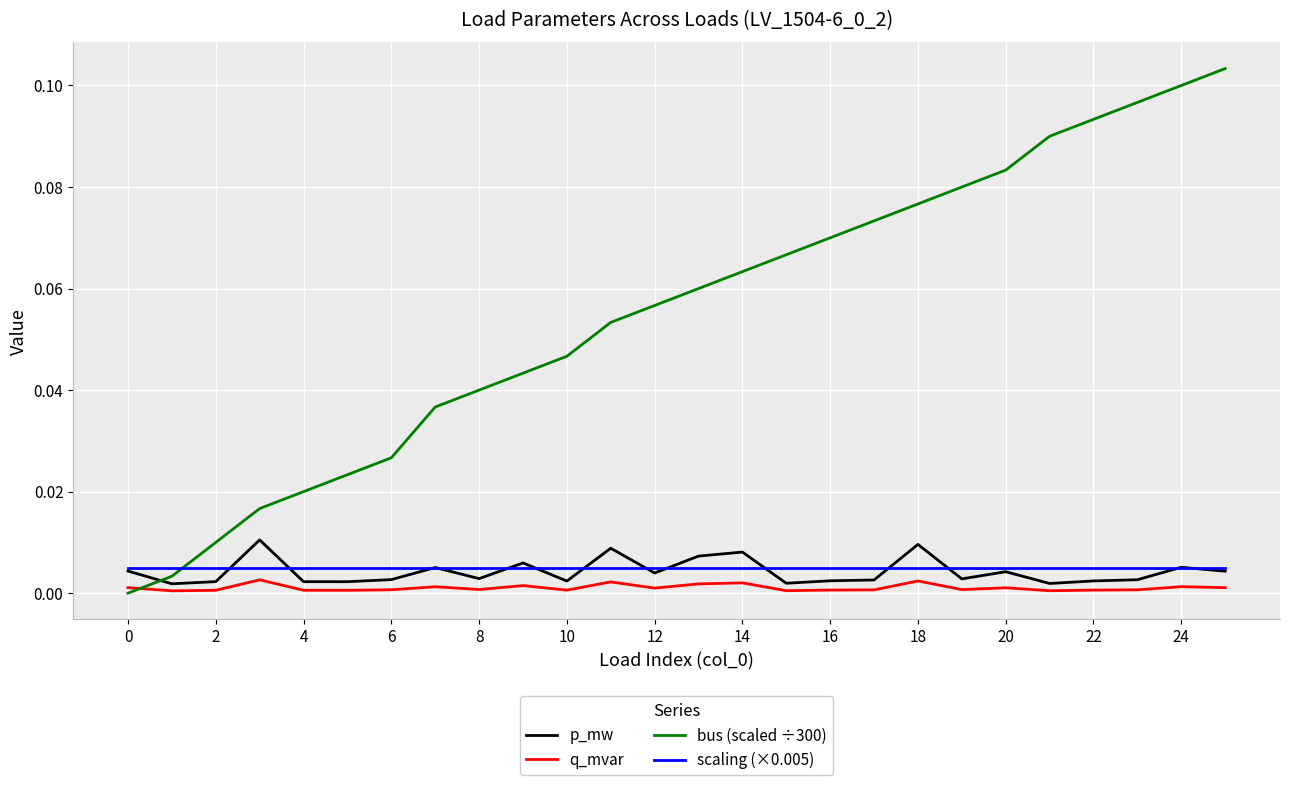

Is this an area chart (filled region under the line)?

No